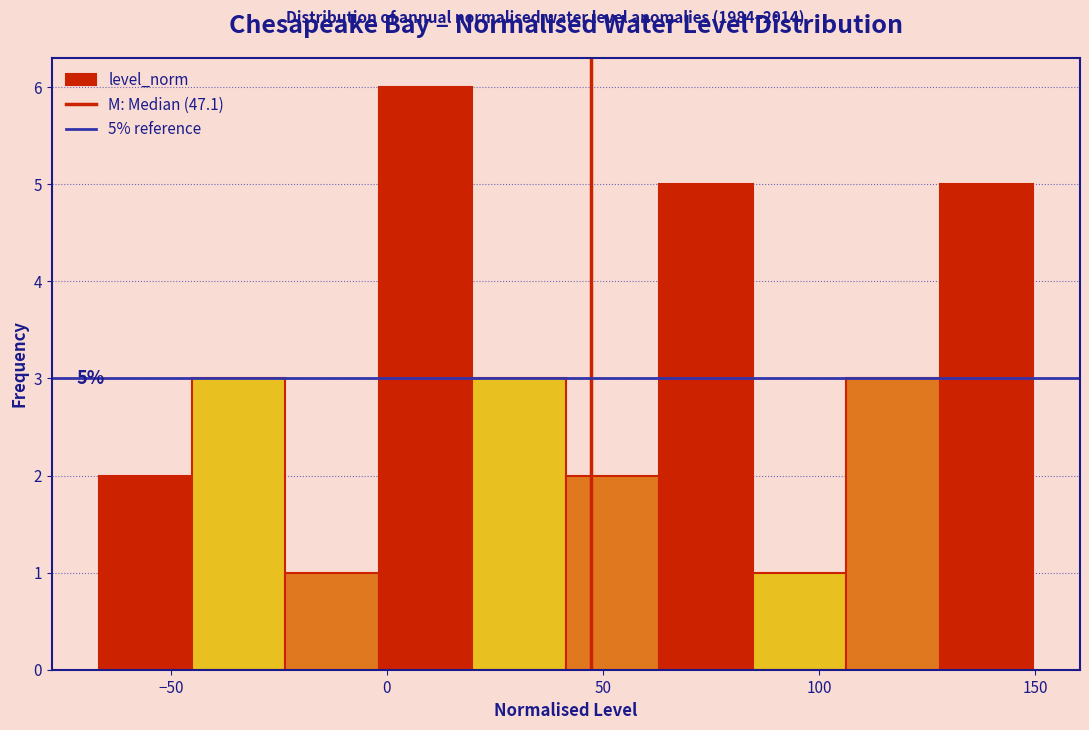

Which range on the x-axis has the tallest bar?

0 to 20